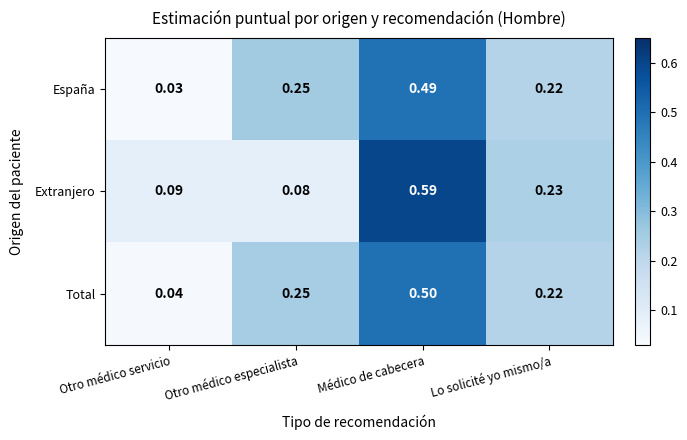

Which series has the largest total across all categories?

Total